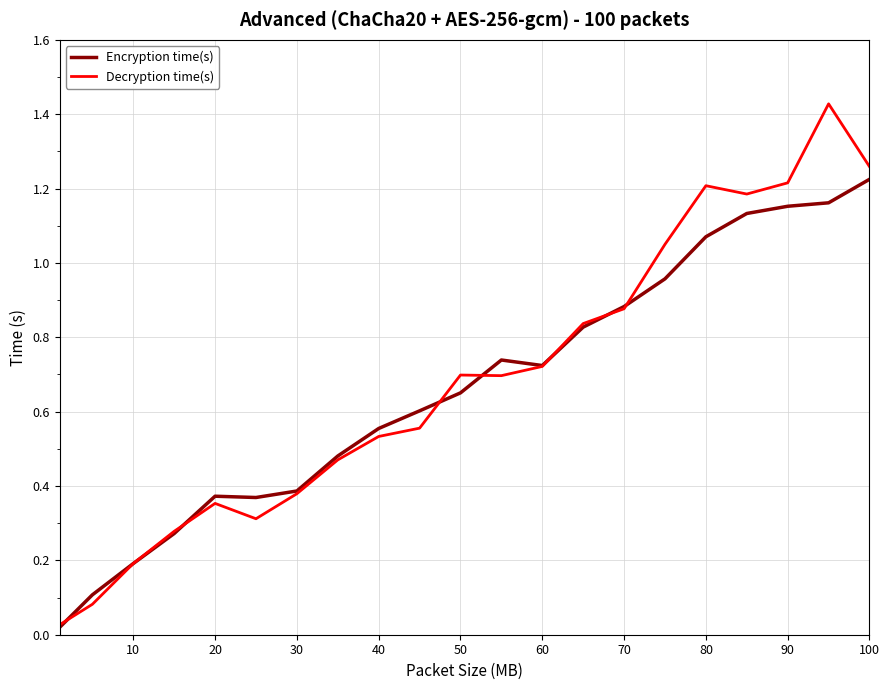

Which series has the widest spread of values?

Decryption time(s)